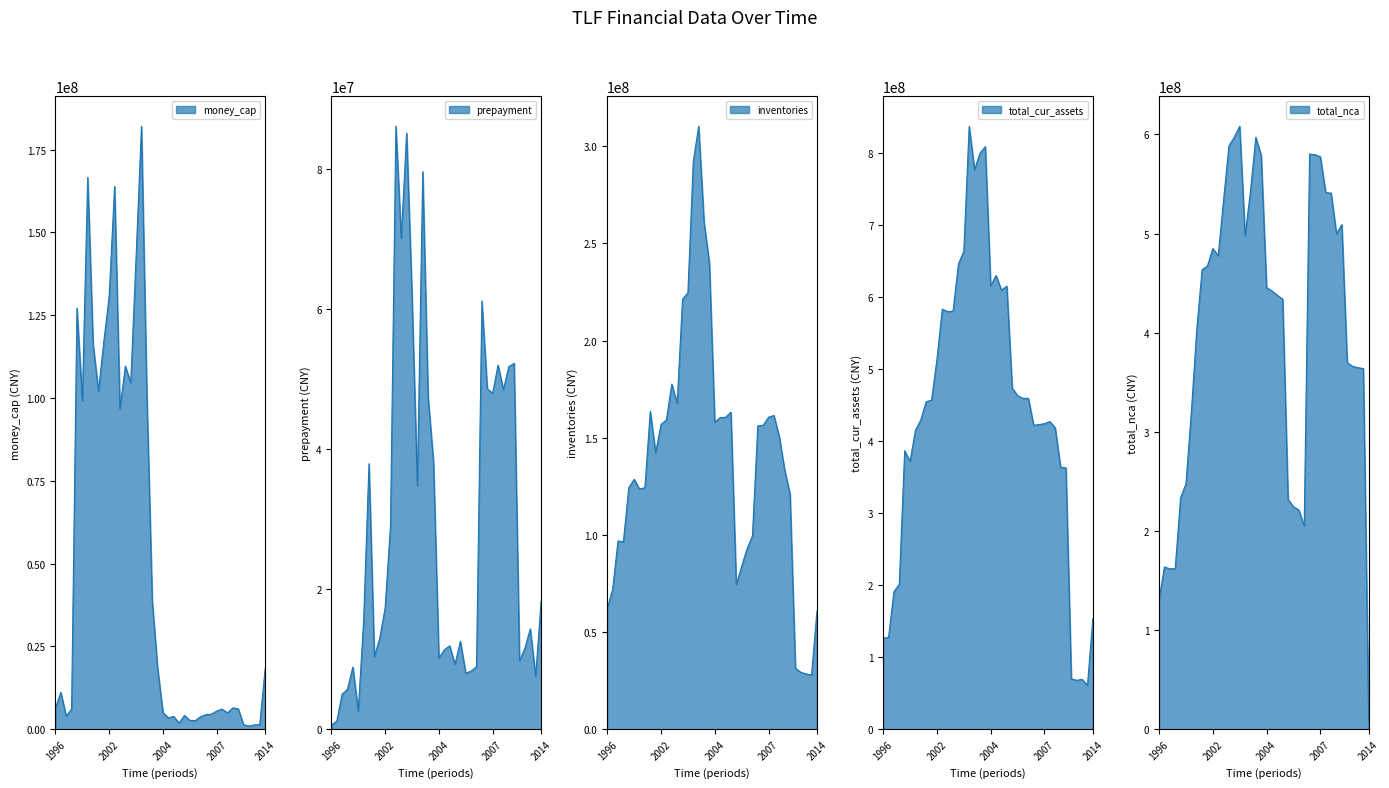

The value of total_nca at 20111231 is 538582812.3. True or false?

False